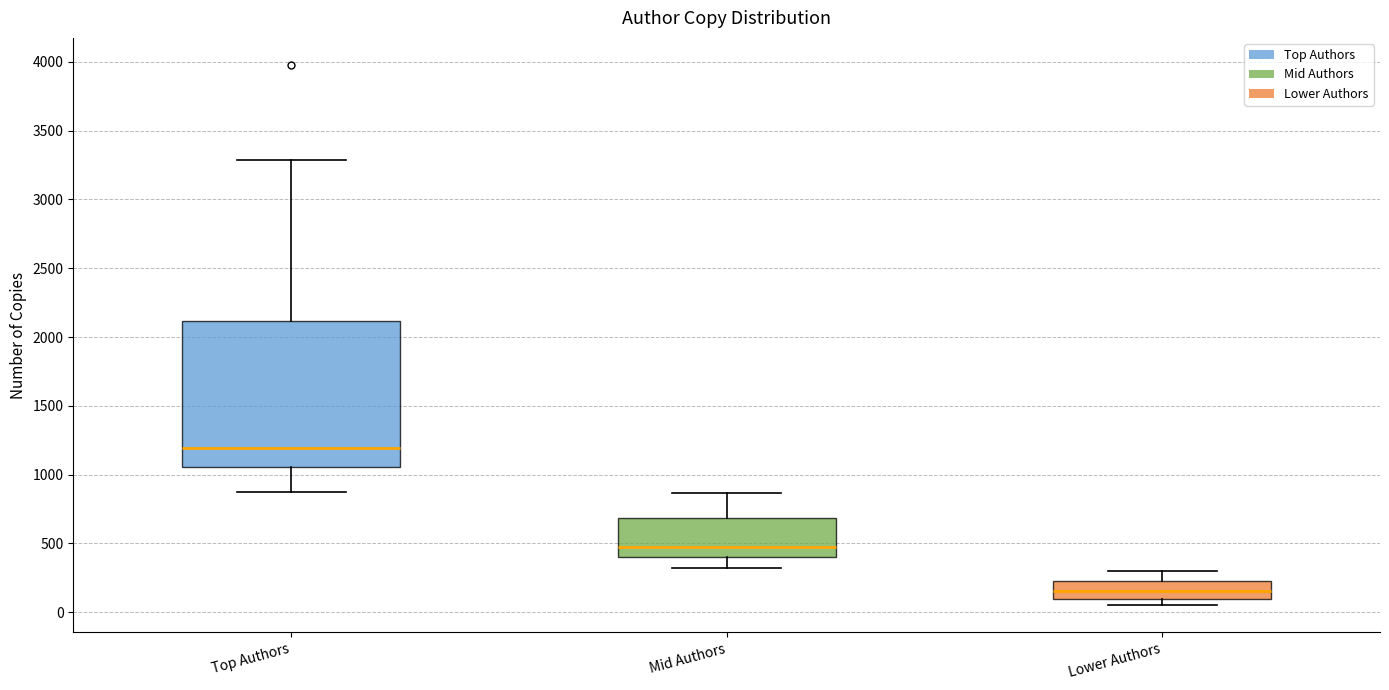

Reading left to right, read every box against the y-axis: the position of its median line, the range the box covers, and the ends of its whiskers. The values are not printed on the chart, so give them approximately, as read against the axis.

Top Authors: median 1200, box 1050 to 2100, whiskers 850 to 3300
Mid Authors: median 450, box 400 to 700, whiskers 300 to 850
Lower Authors: median 150, box 100 to 250, whiskers 50 to 300